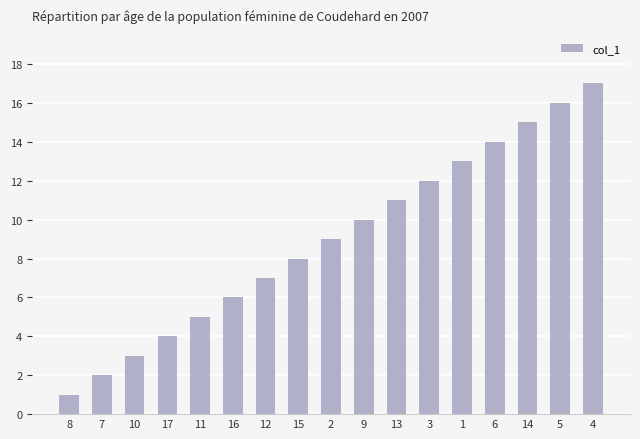

Reading left to right, extract all data points from this chart.

1	2	3	4	5	6	7	8	9	10	11	12	13	14	15	16	17